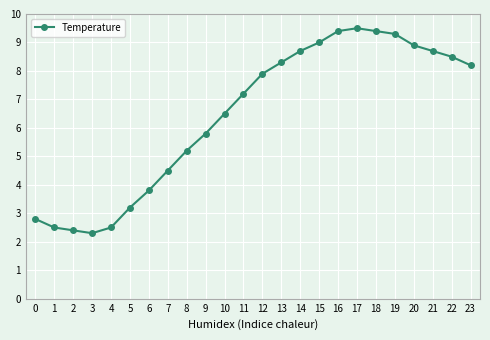

Read the value at 19.

9.3